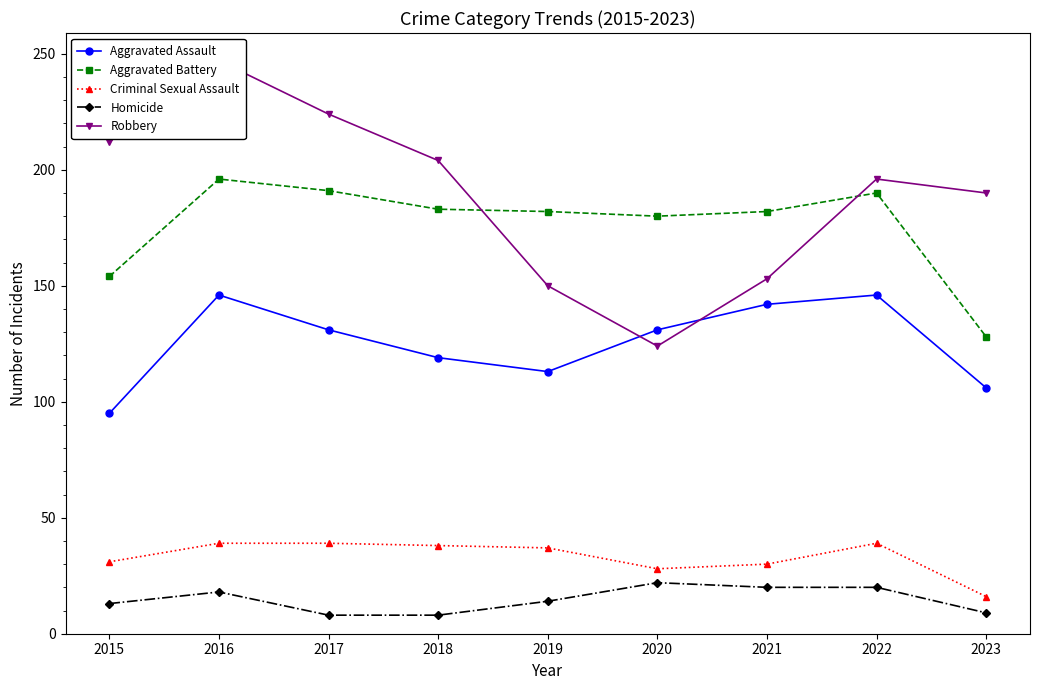

Which label corresponds to the smallest value in the chart?

2017